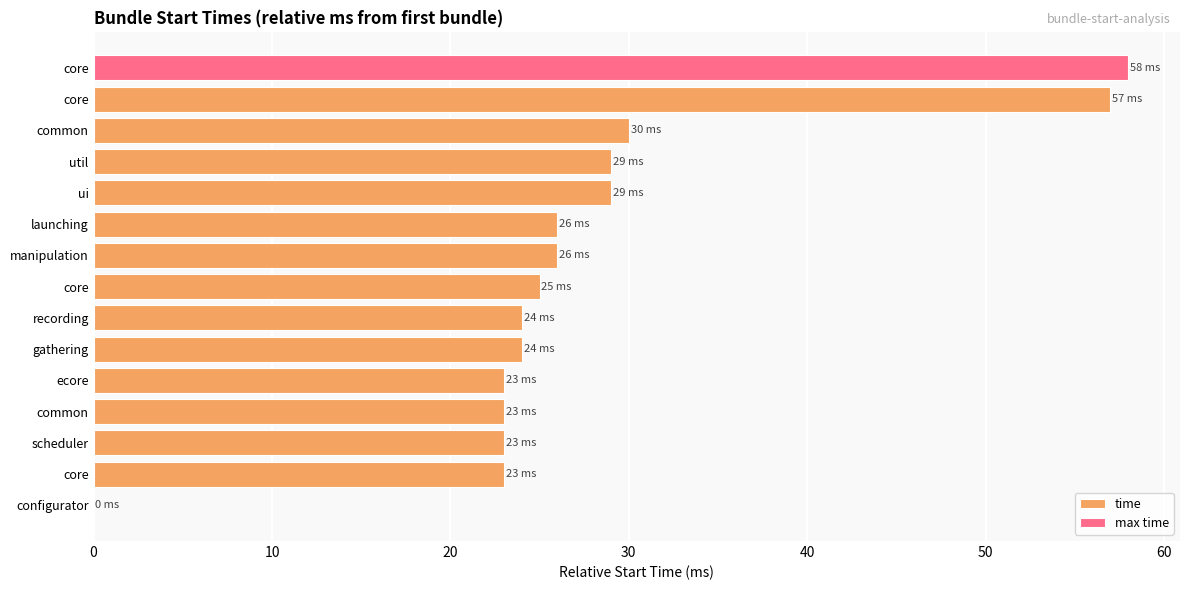

What is the value of the 2nd bar from the left?

23